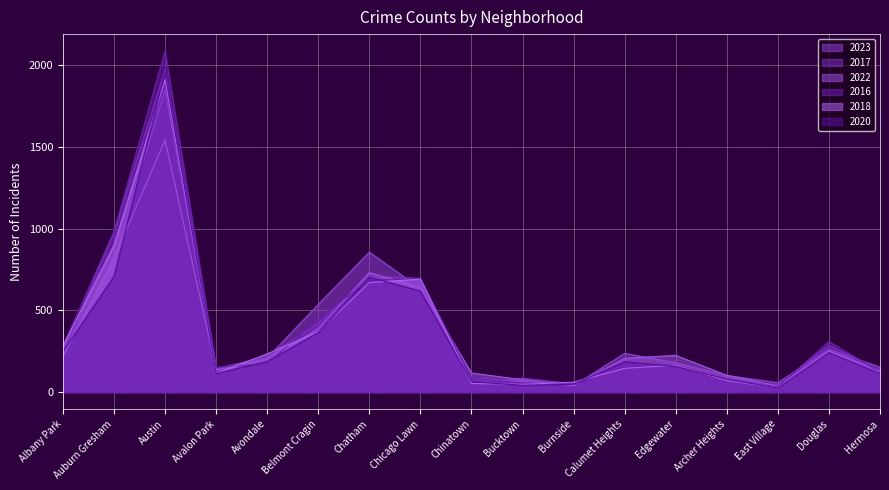

How many lines are shown in the chart?

6